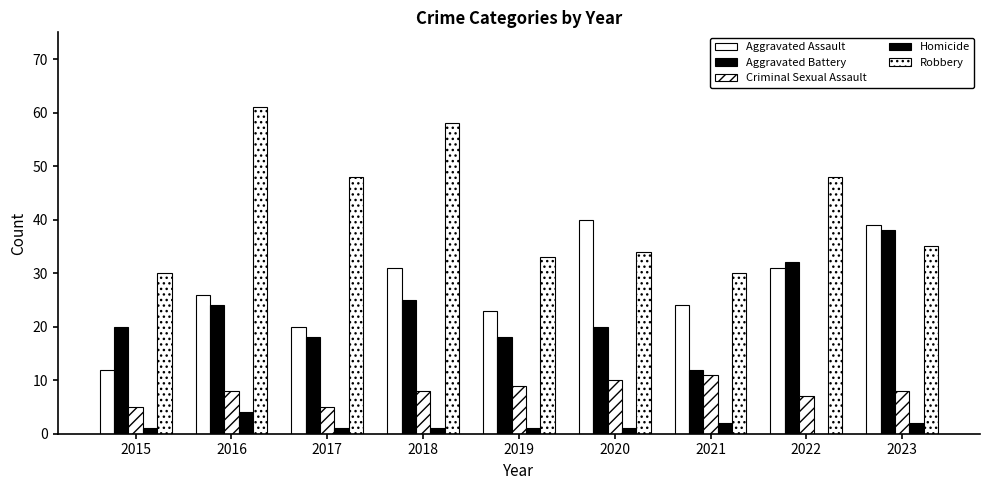

Reading left to right, what are all the values shown in this chart?

Aggravated Assault: 2015=12	2016=26	2017=20	2018=31	2019=23	2020=40	2021=24	2022=31	2023=39
Aggravated Battery: 2015=20	2016=24	2017=18	2018=25	2019=18	2020=20	2021=12	2022=32	2023=38
Criminal Sexual Assault: 2015=5	2016=8	2017=5	2018=8	2019=9	2020=10	2021=11	2022=7	2023=8
Homicide: 2015=1	2016=4	2017=1	2018=1	2019=1	2020=1	2021=2	2022=0	2023=2
Robbery: 2015=30	2016=61	2017=48	2018=58	2019=33	2020=34	2021=30	2022=48	2023=35